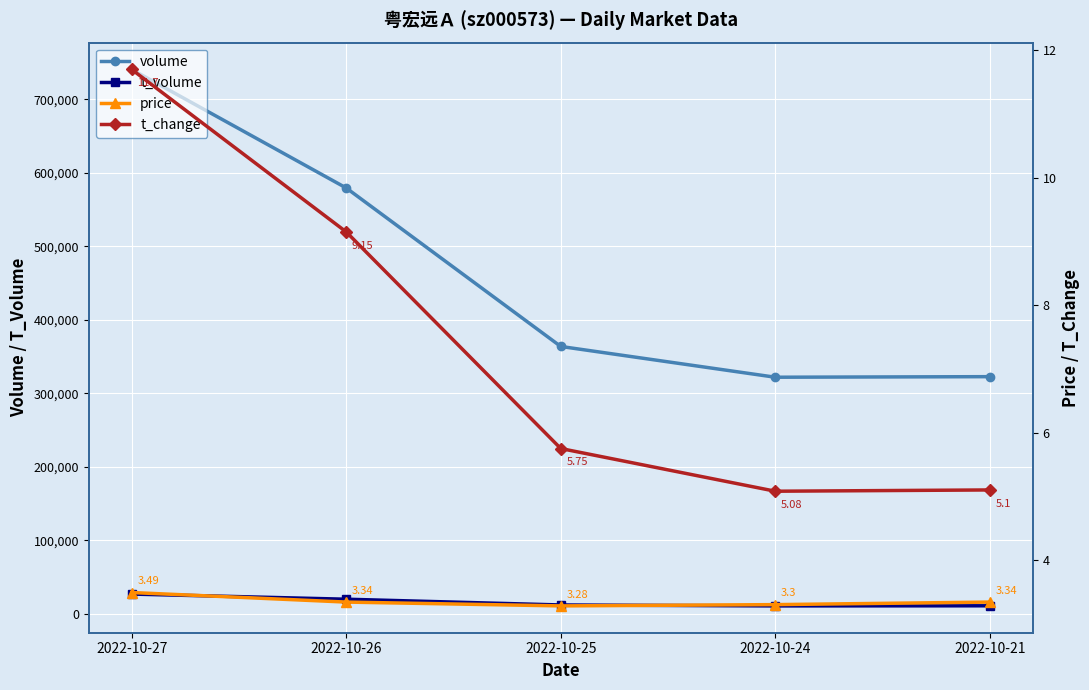

What are all the series names shown in the legend?

volume, t_volume, price, t_change